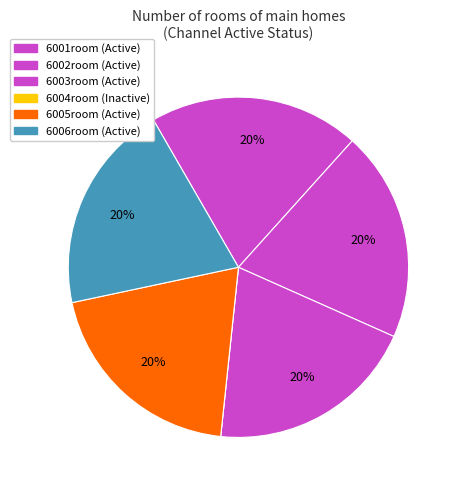

Is it true that 6004room is 0% of the pie?

True